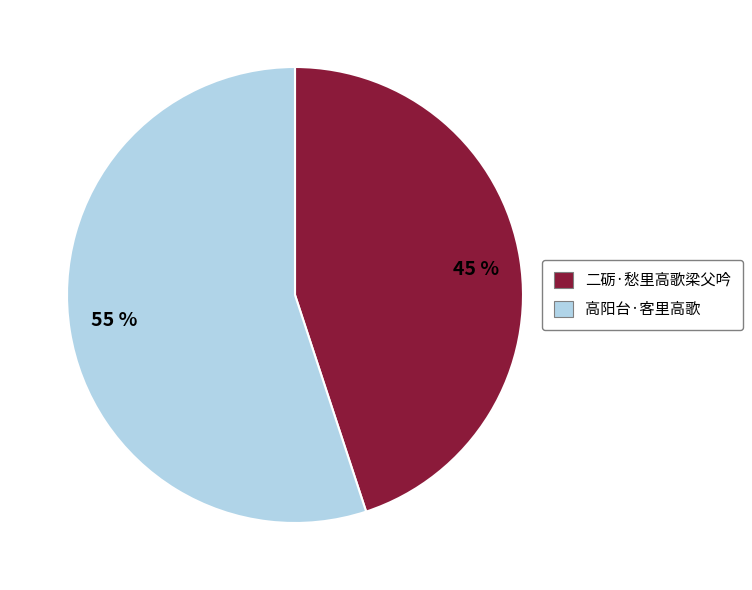

Which category has the smallest portion of the pie?

45 %